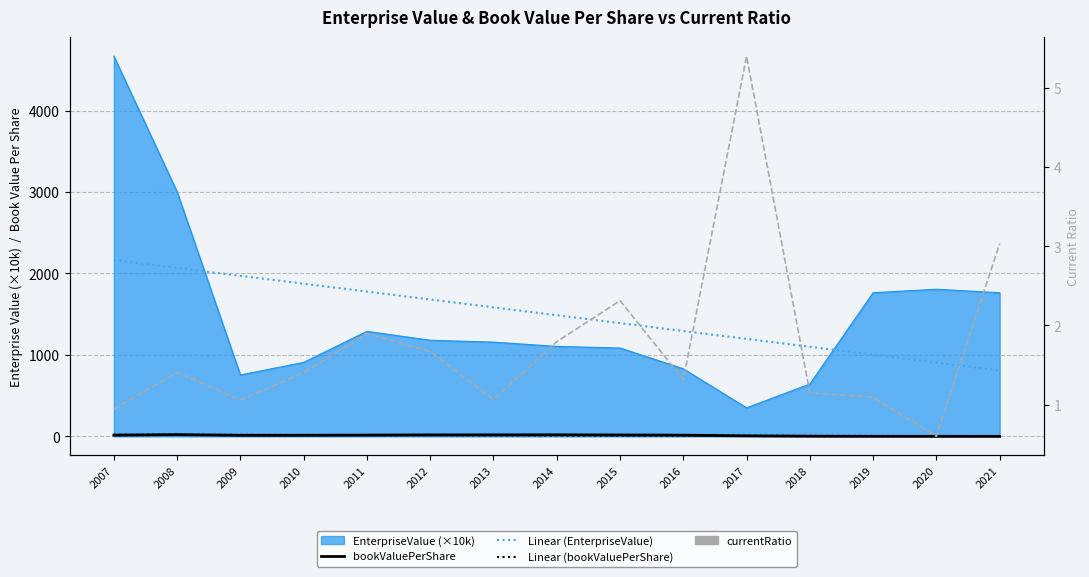

What is the maximum value for Linear (EnterpriseValue)?

2164.8